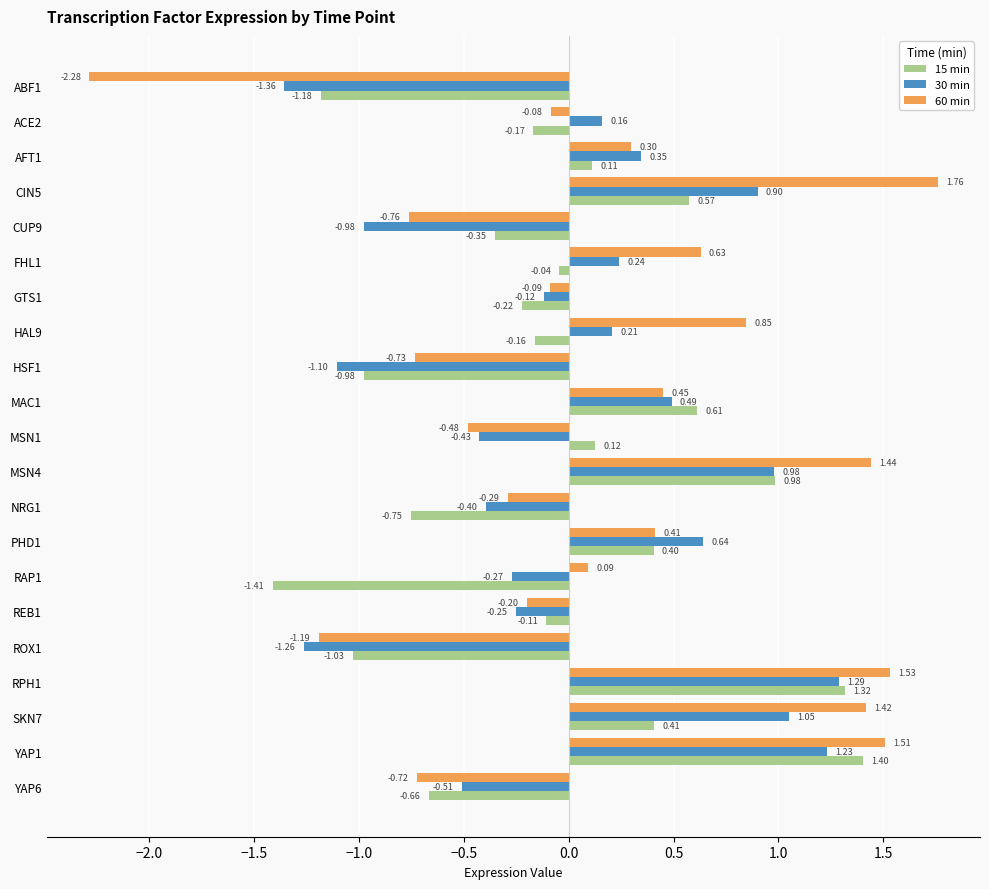

Which series changed the most between HAL9 and RAP1?

15 min